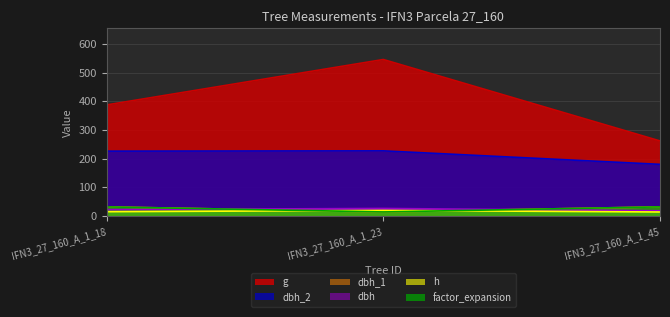

At IFN3_27_160_A_1_23, list the series in order from smallest to largest.

dbh_1, factor_expansion, h, dbh, dbh_2, g